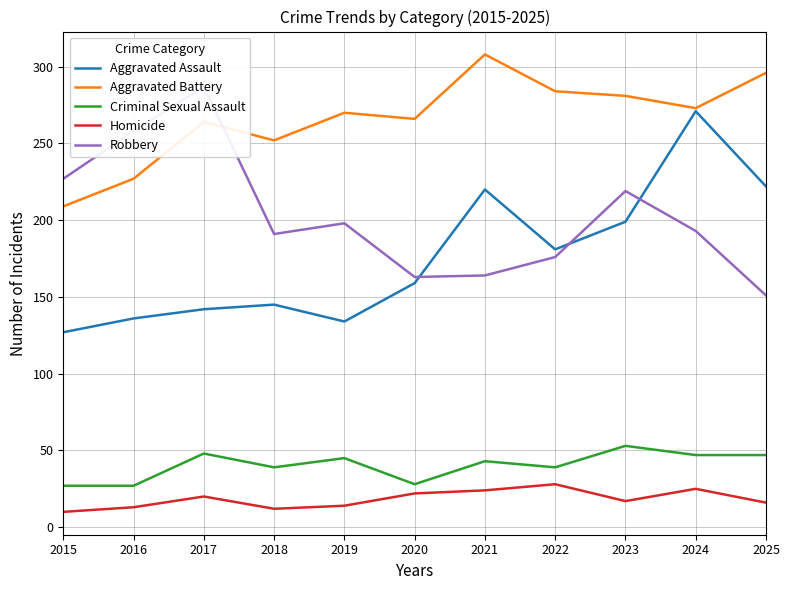

What is the difference between the Aggravated Battery values at 2021 and 2025?

12